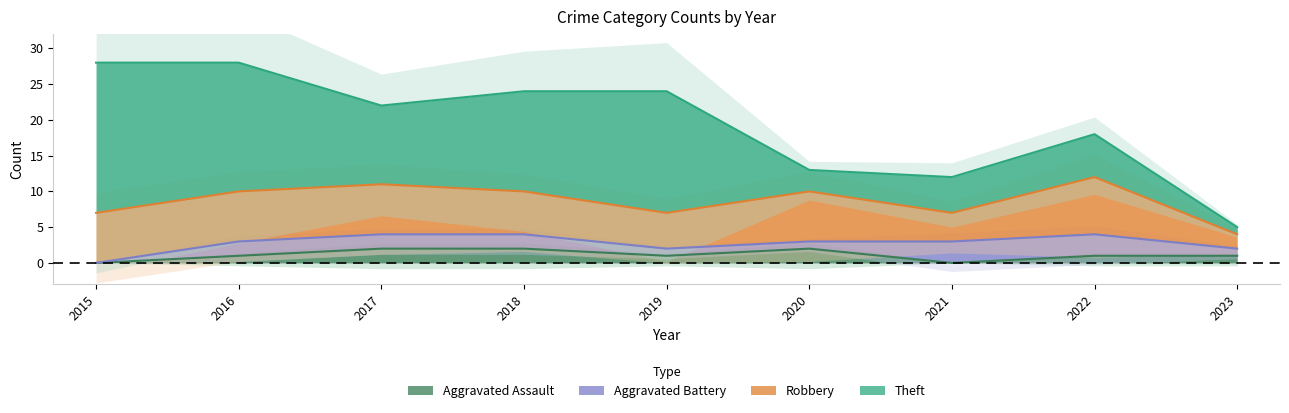

How many distinct data groups are displayed?

4